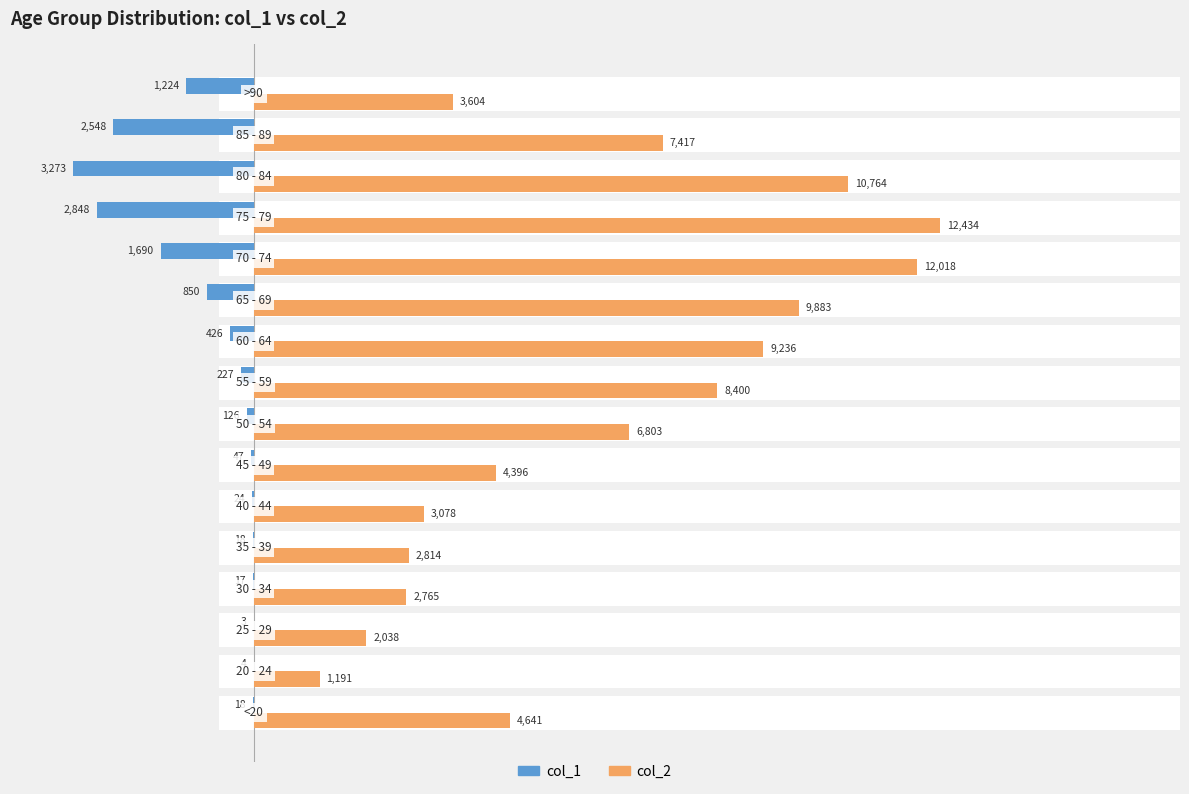

Reading right to left, what are all the values shown in this chart?

col_2: 3604	7417	10764	12434	12018	9883	9236	8400	6803	4396	3078	2814	2765	2038	1191	4641
col_1: -1224	-2548	-3273	-2848	-1690	-850	-426	-227	-126	-47	-24	-18	-17	-3	-4	-18